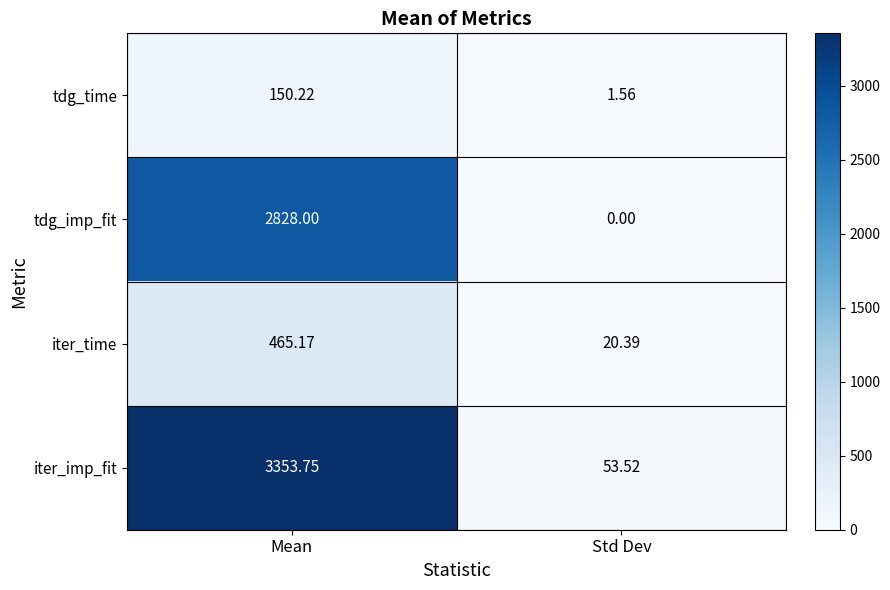

What is the difference between the highest and lowest values at Std Dev?

53.5